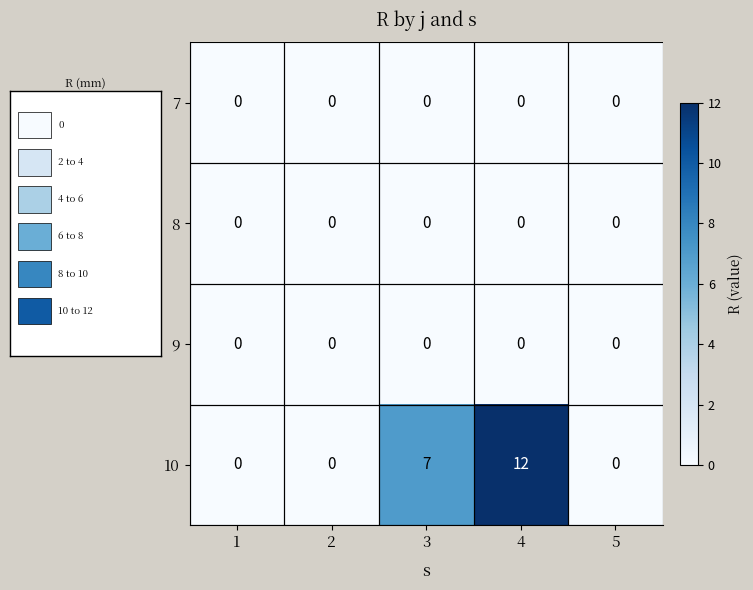

The value of 10 at 4 is 12. True or false?

True